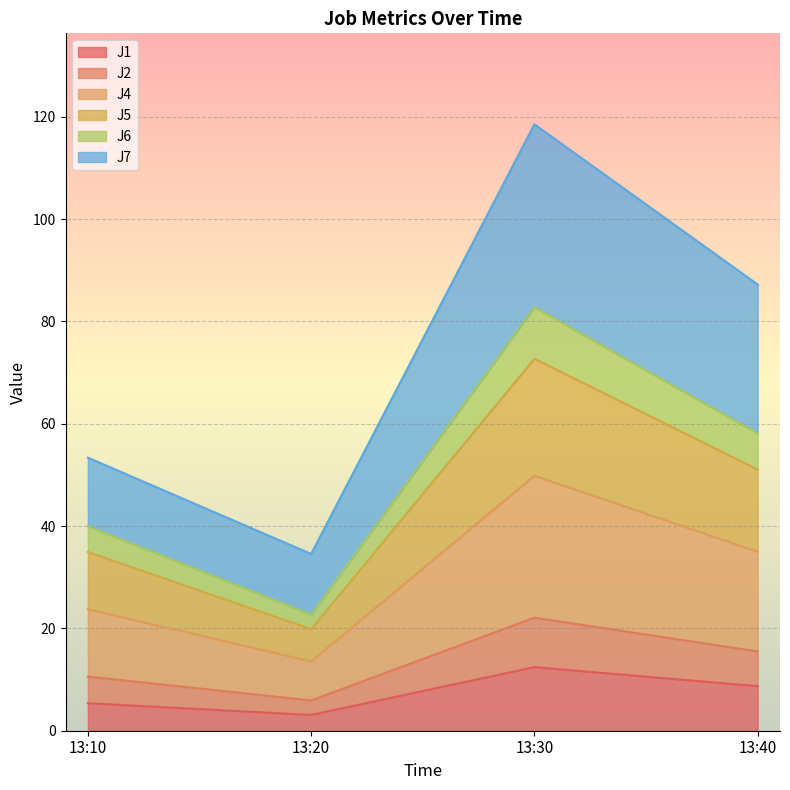

What is the value of the J1 point at the 2nd from the left?

3.1